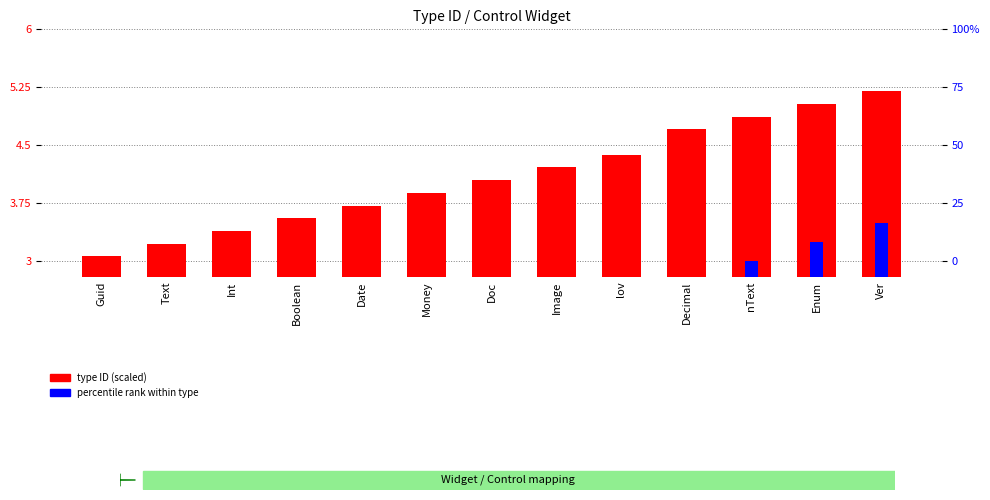

True or false: type ID (scaled) has a value of 3.1 at Guid.

True